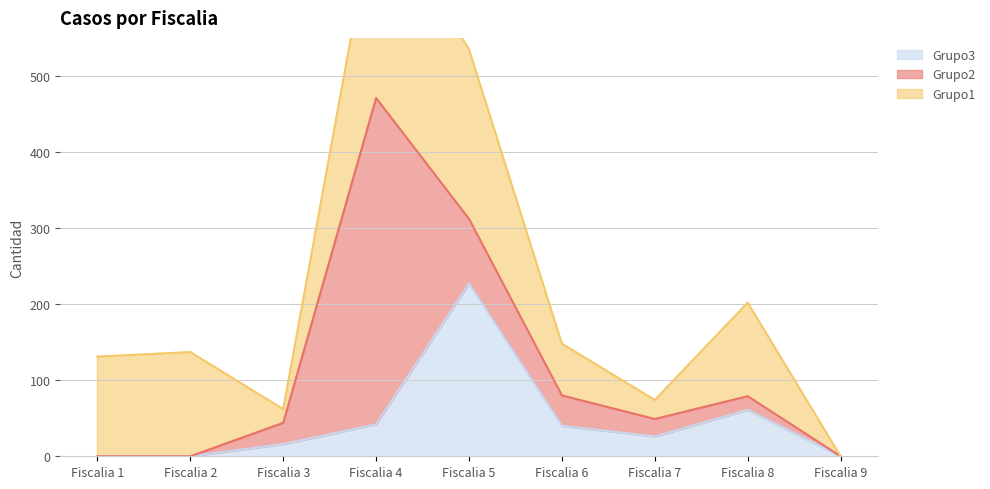

Which category has the lowest value in the Grupo1 series?

Fiscalia 9